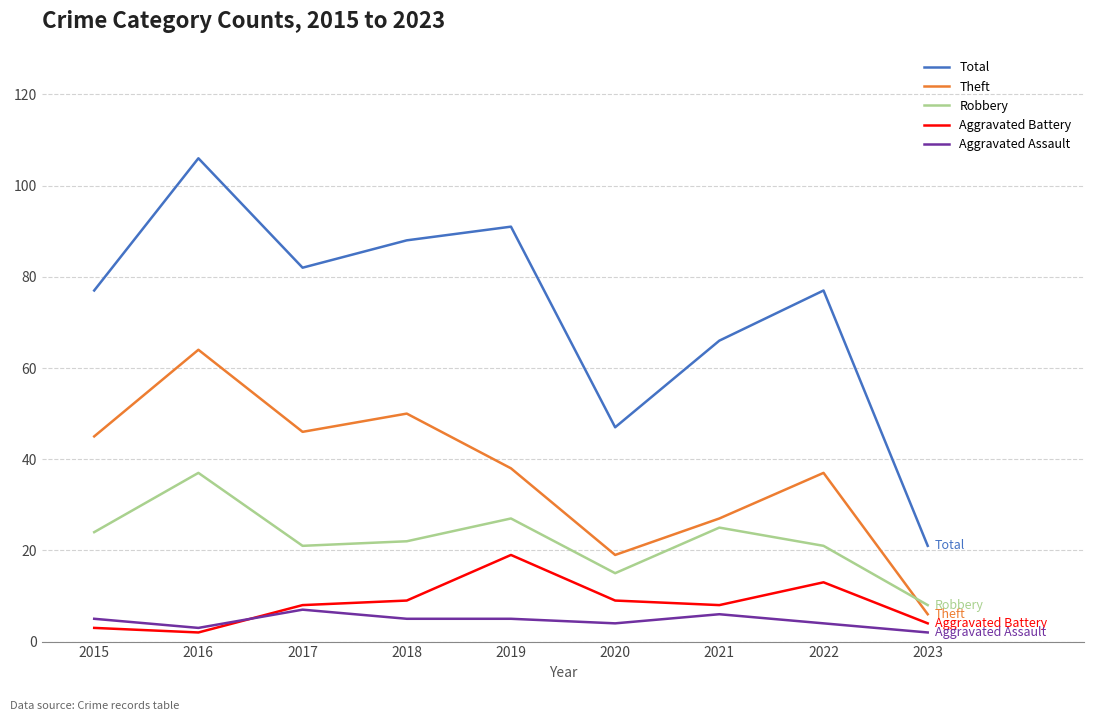

At which category does Aggravated Assault reach its first local valley?

2016